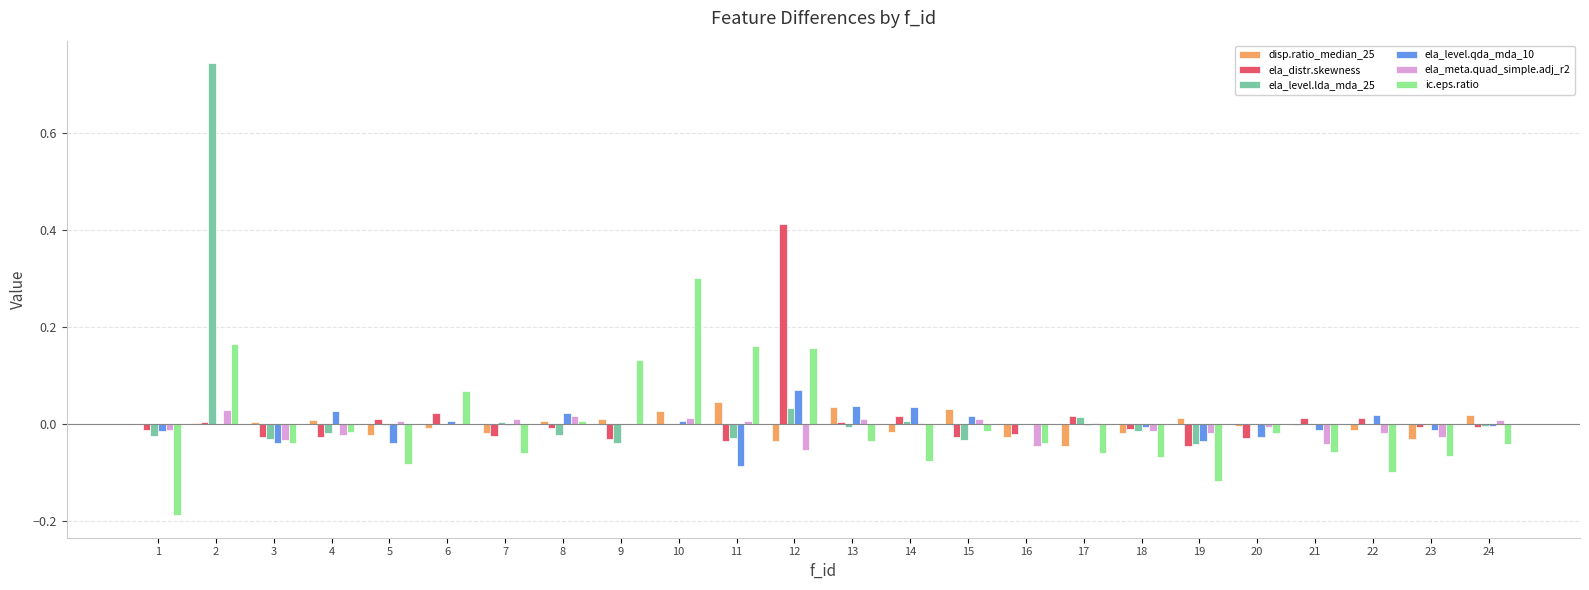

How many groups of bars are there?

24